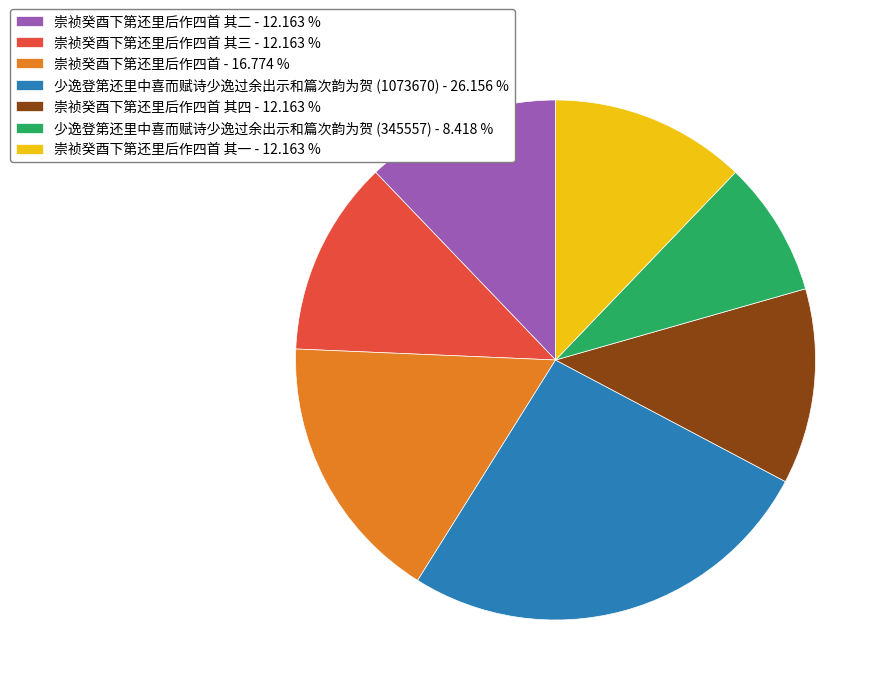

Approximately how many times larger is the value at 崇祯癸酉下第还里后作四首 其二 - 12.163 % compared to 崇祯癸酉下第还里后作四首 其四 - 12.163 %?

1.0